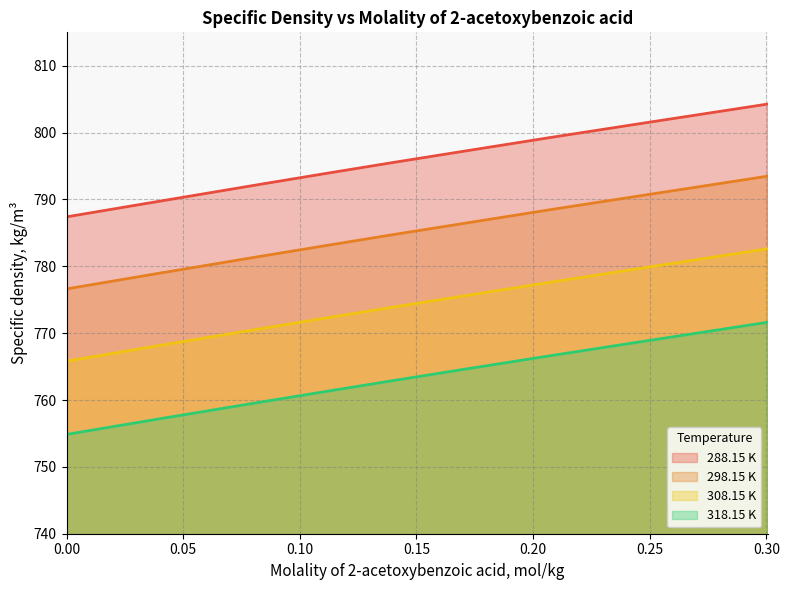

What are all the series names shown in the legend?

288.15 K, 298.15 K, 308.15 K, 318.15 K